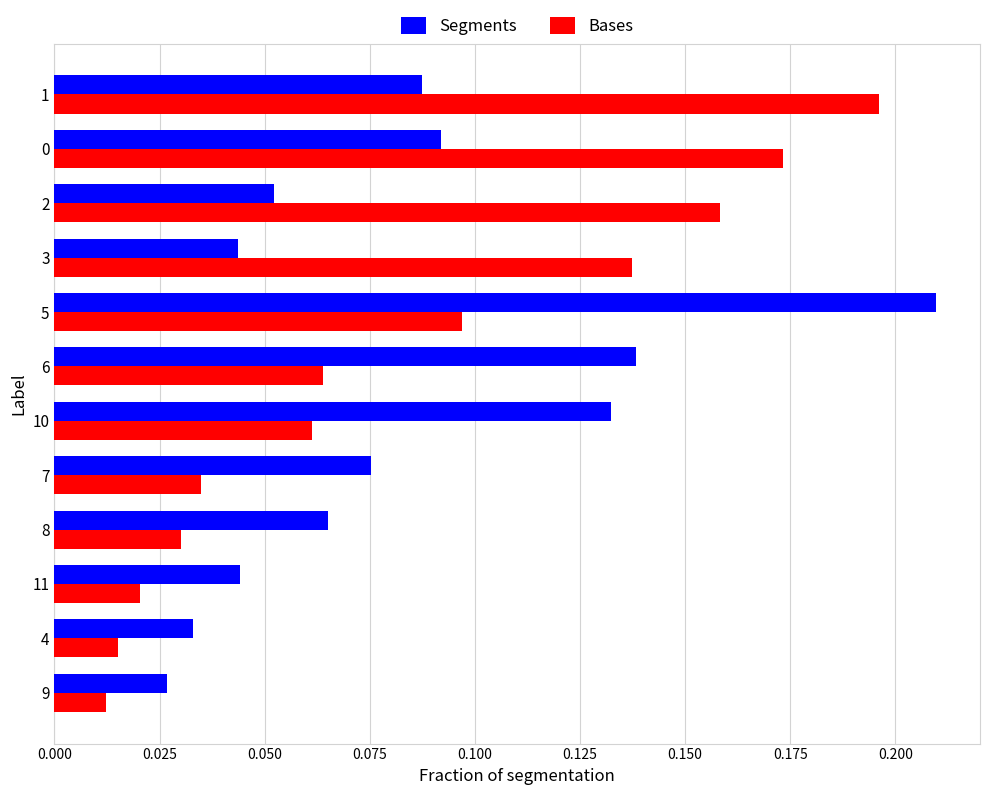

How many Segments values are between 0 and 1?

12